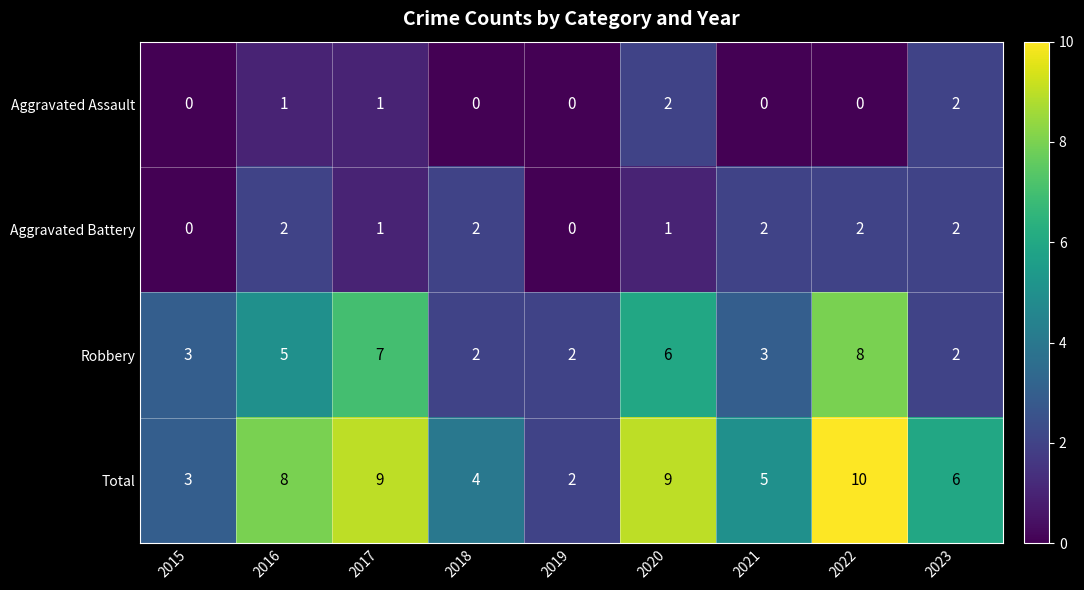

The value of Total at 2023 is 3. True or false?

False